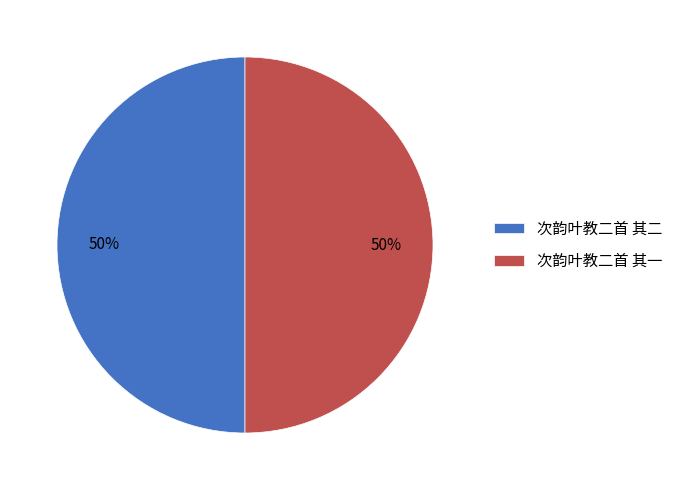

Approximately how many times larger is the value at 次韵叶教二首 其一 compared to 次韵叶教二首 其二?

1.0